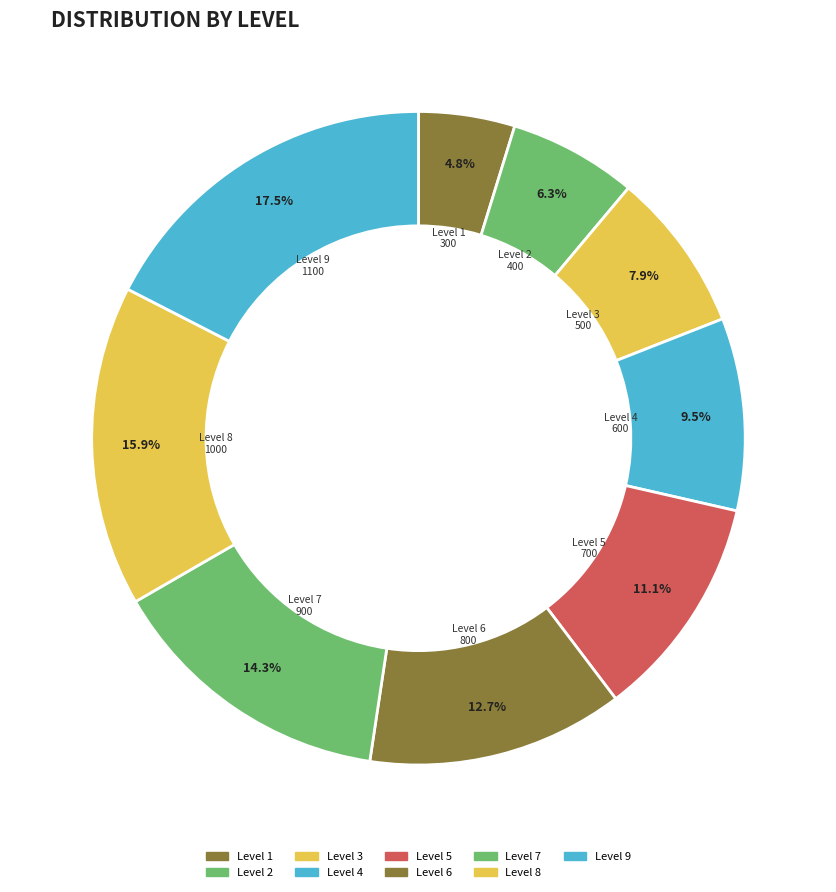

What is the ratio of the value at Level 1 to the value at Level 4?

0.5